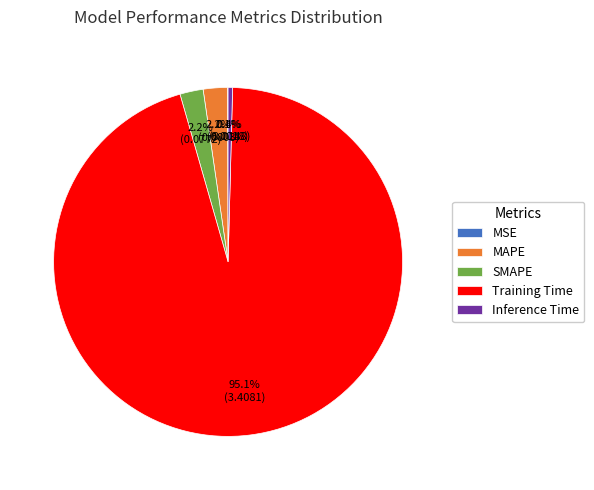

Between Training Time and SMAPE, which is larger?

Training Time